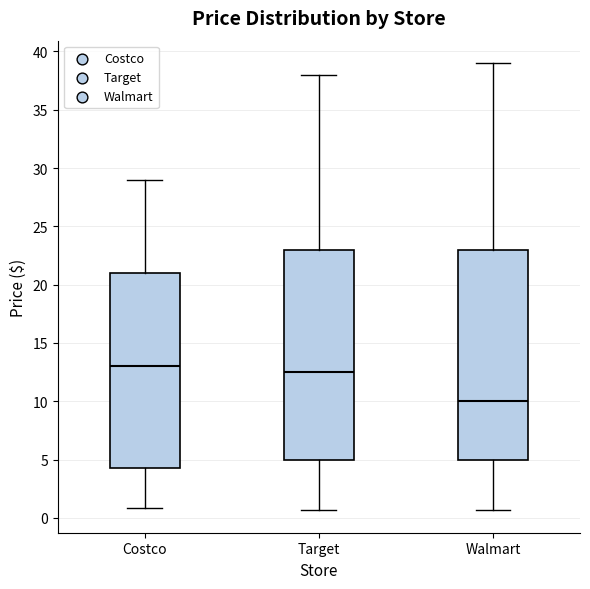

Reading left to right, read every box against the y-axis: the position of its median line, the range the box covers, and the ends of its whiskers. The values are not printed on the chart, so give them approximately, as read against the axis.

Costco: median 13.0, box 4.5 to 21.0, whiskers 1.0 to 29.0
Target: median 12.5, box 5.0 to 23.0, whiskers 0.5 to 38.0
Walmart: median 10.0, box 5.0 to 23.0, whiskers 0.5 to 39.0